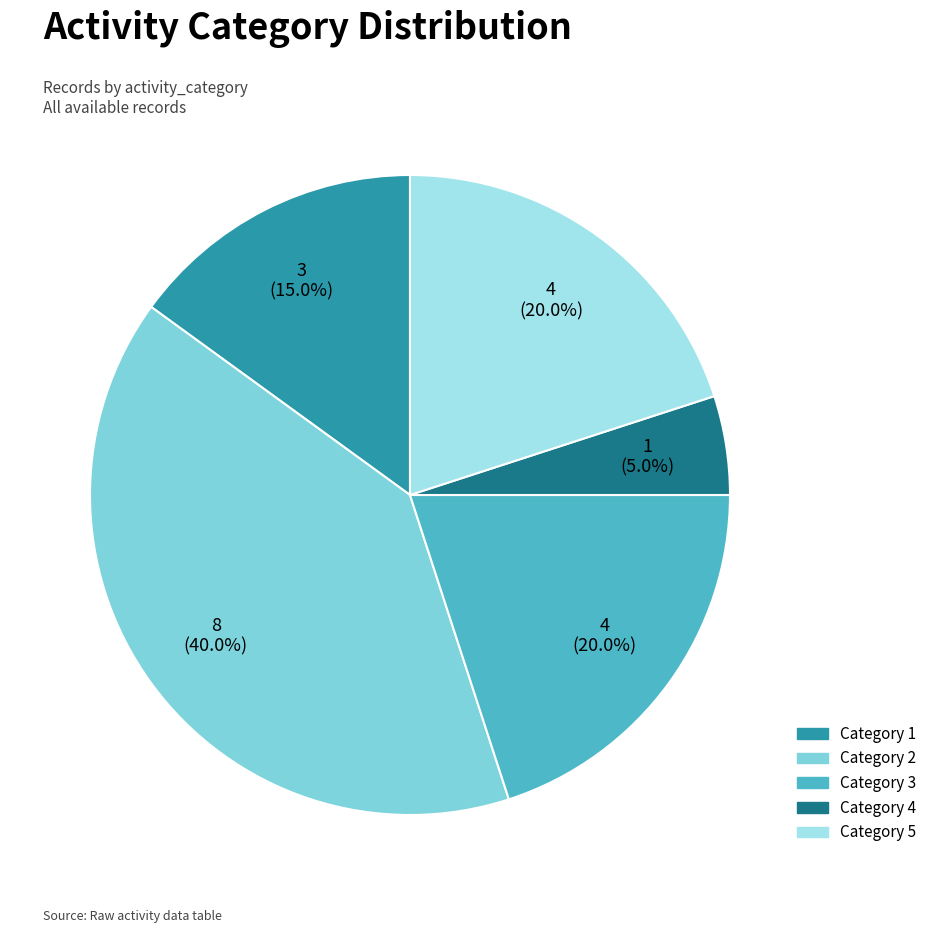

Is there a majority slice in this chart?

No